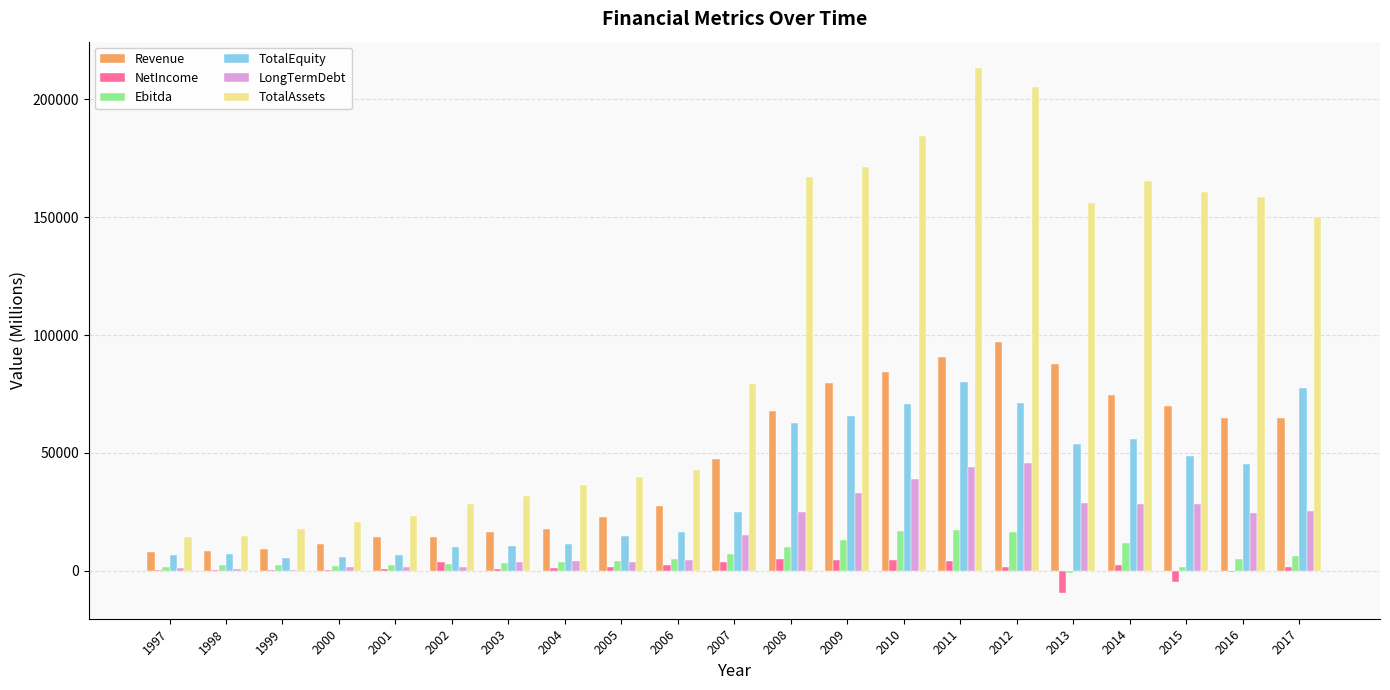

How many data points does each series have?

21